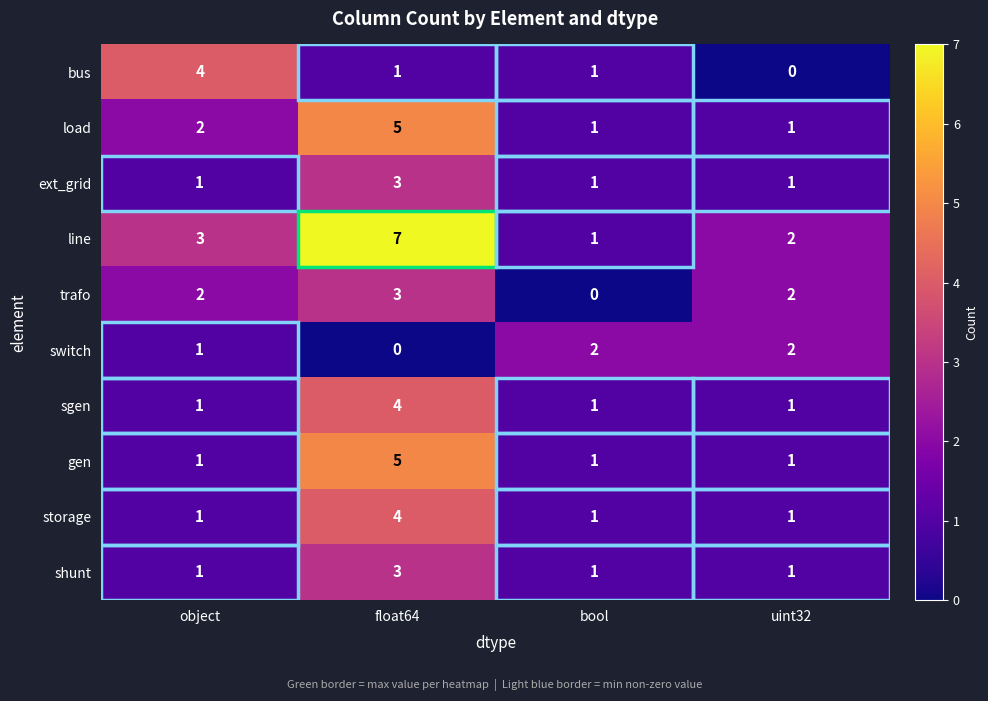

At which category does the chart reach its peak across all series?

float64